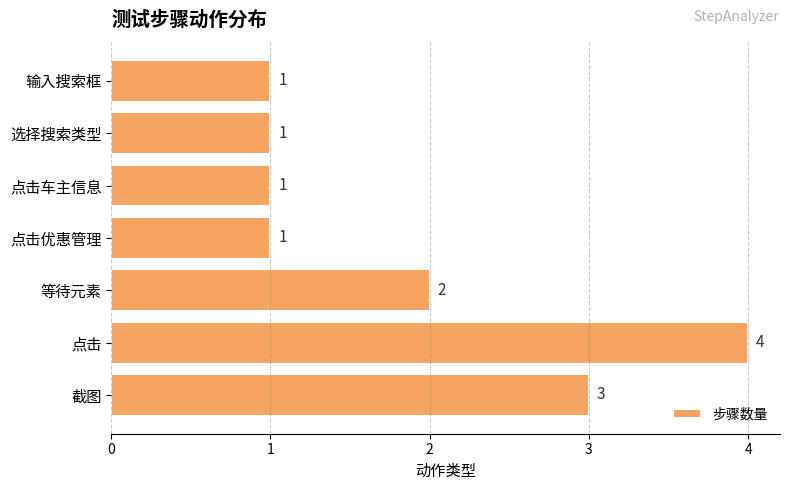

What is the sum of all values?

13